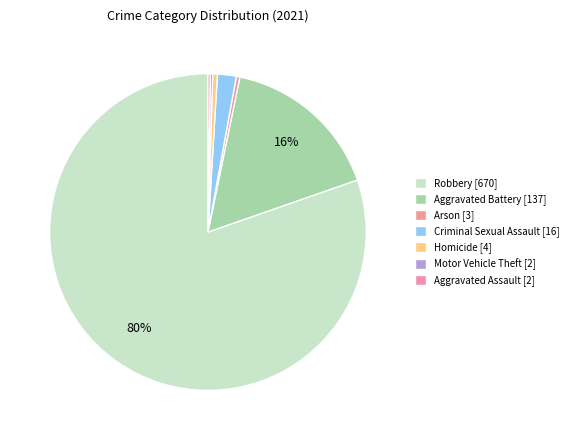

Rank the categories by value from lowest to highest.

Motor Vehicle Theft, Aggravated Assault, Arson, Homicide, Criminal Sexual Assault, Aggravated Battery, Robbery